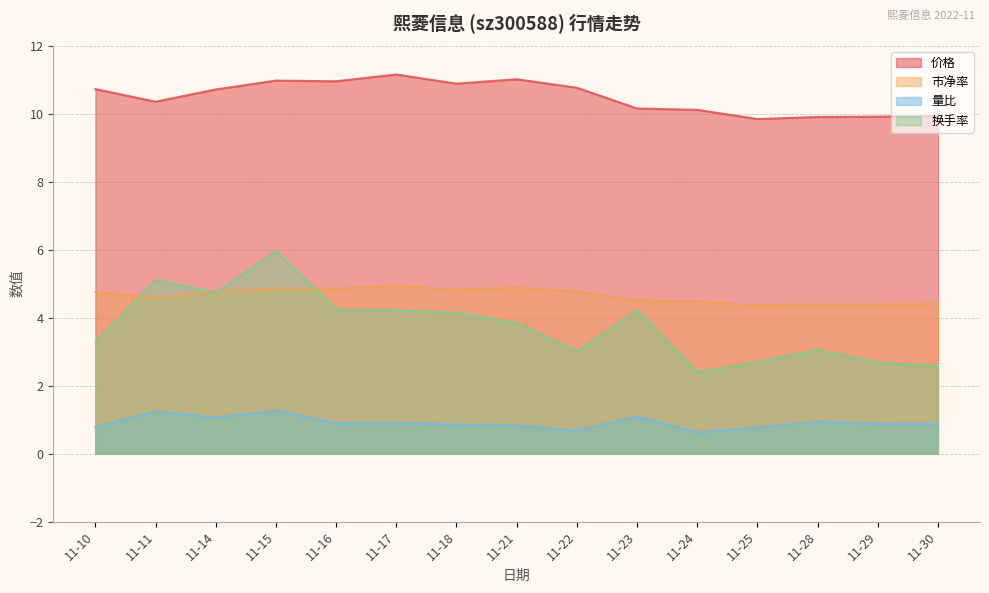

At which category is the sum across all series the highest?

11-15